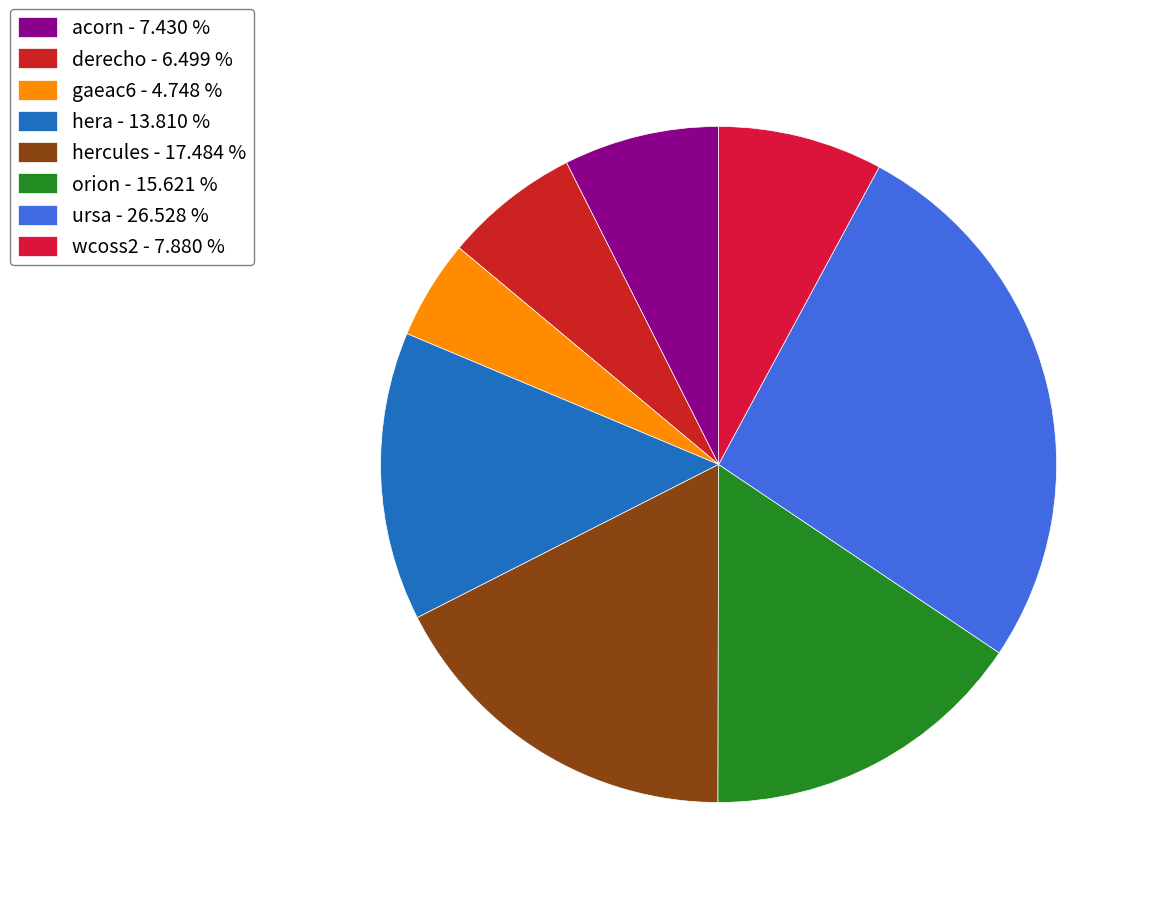

To the nearest percent, what portion does hercules represent?

17%